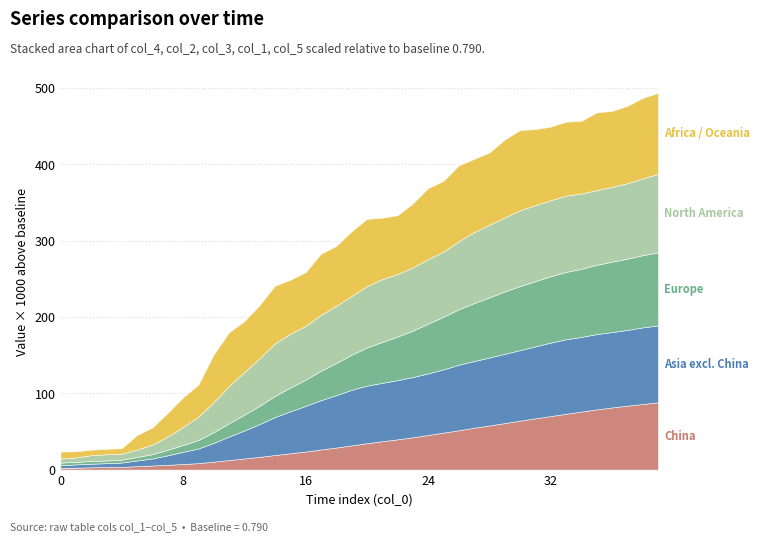

Which has a higher value, 32 or 39?

39